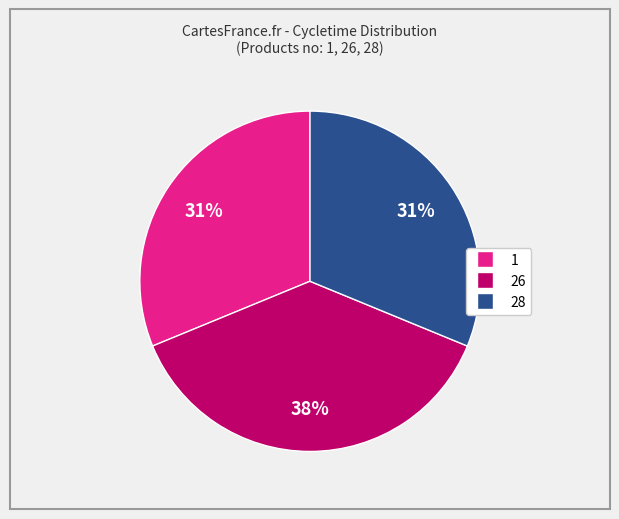

To the nearest percent, what is the average slice percentage?

33%